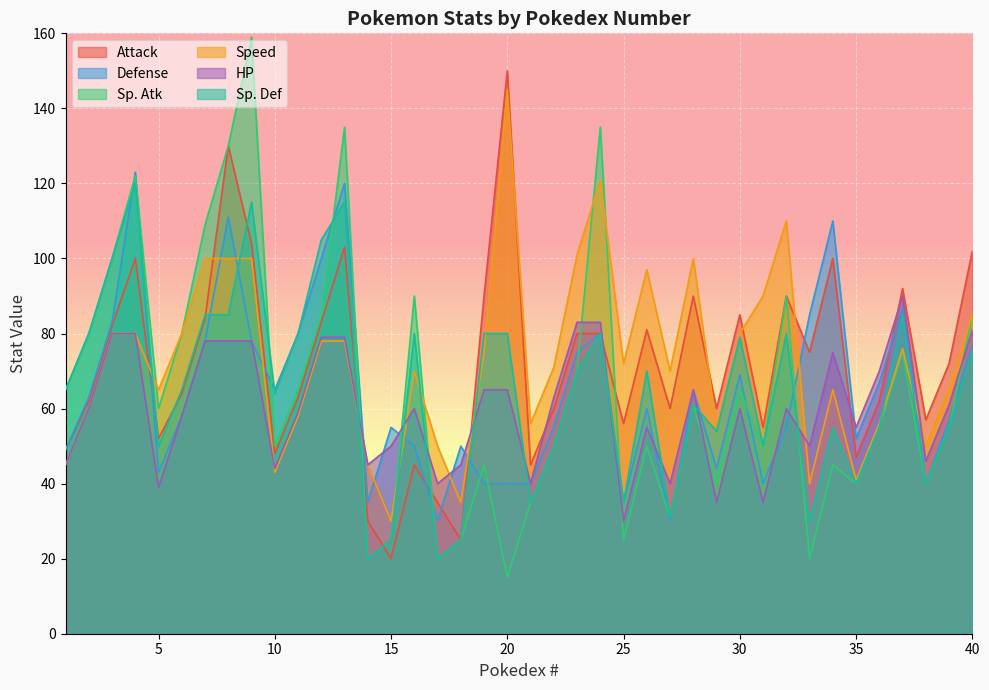

At which label does Sp. Def first exceed 65?

2